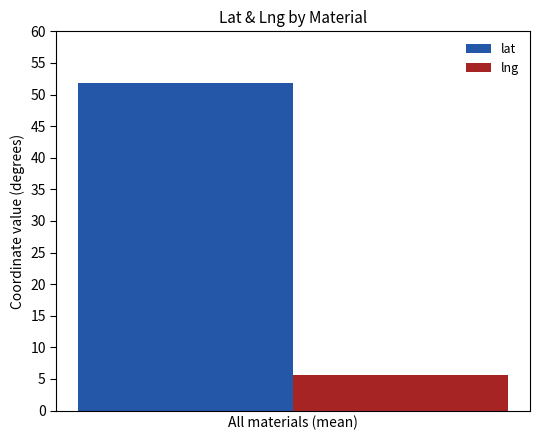

Reading left to right, extract all data points from this chart.

lat: All materials (mean)=51.9
lng: All materials (mean)=5.6